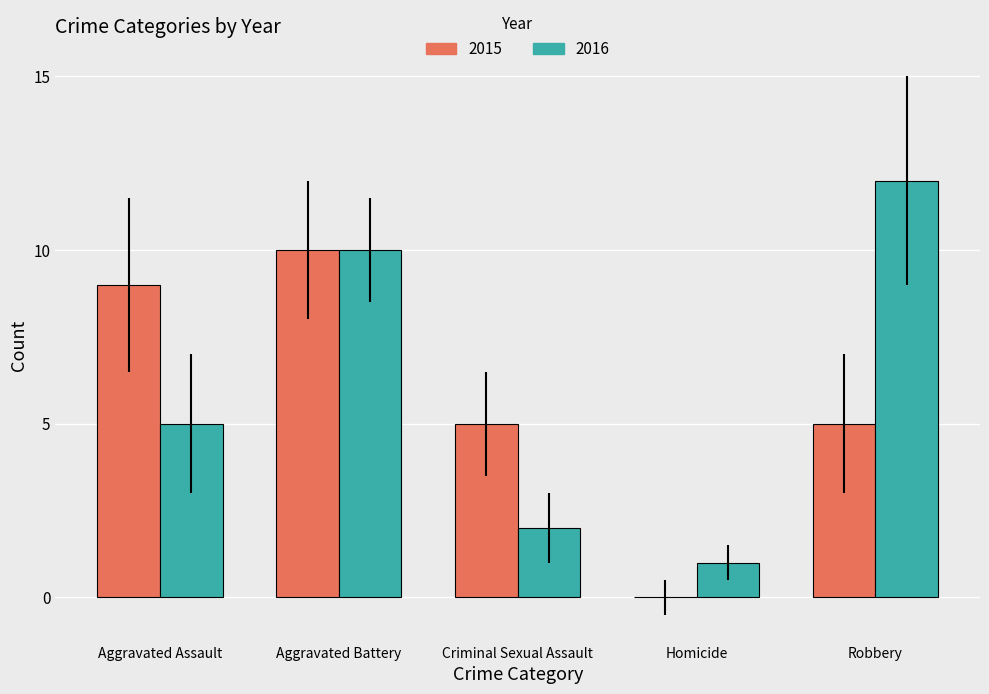

True or false: 2016 has a value of 12 at Robbery.

True